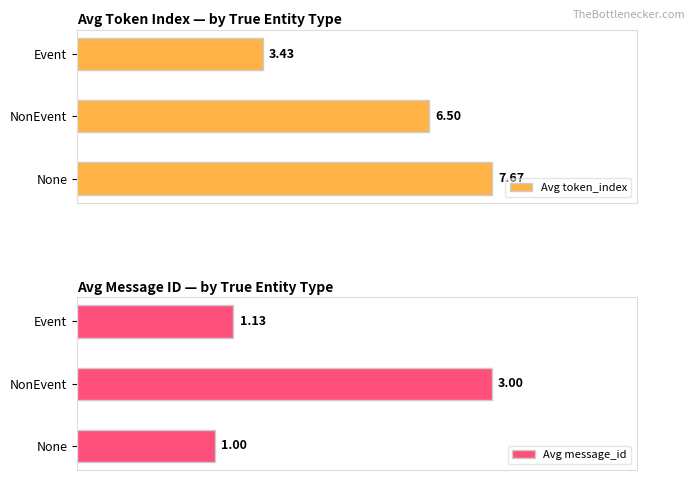

Rank the series by their average value, from lowest to highest.

Avg message_id, Avg token_index